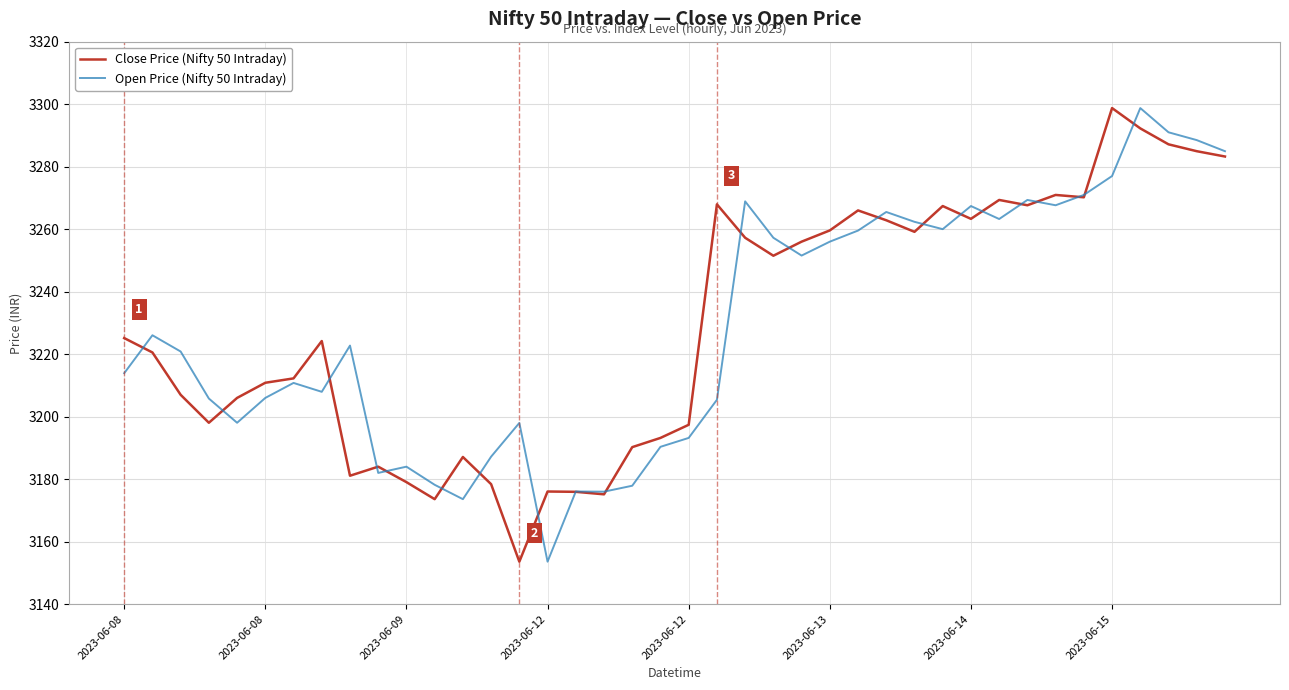

What is the smallest value displayed?

3153.6